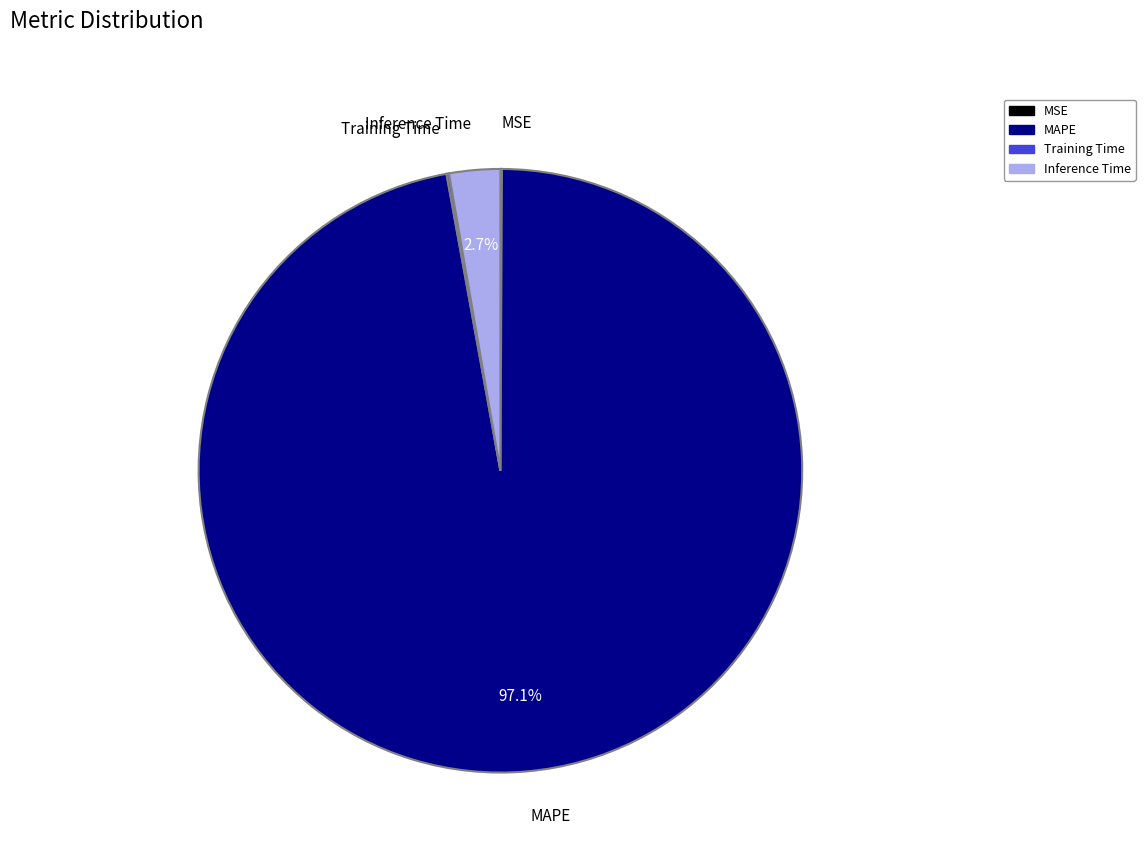

What is the largest slice in the pie chart?

MAPE